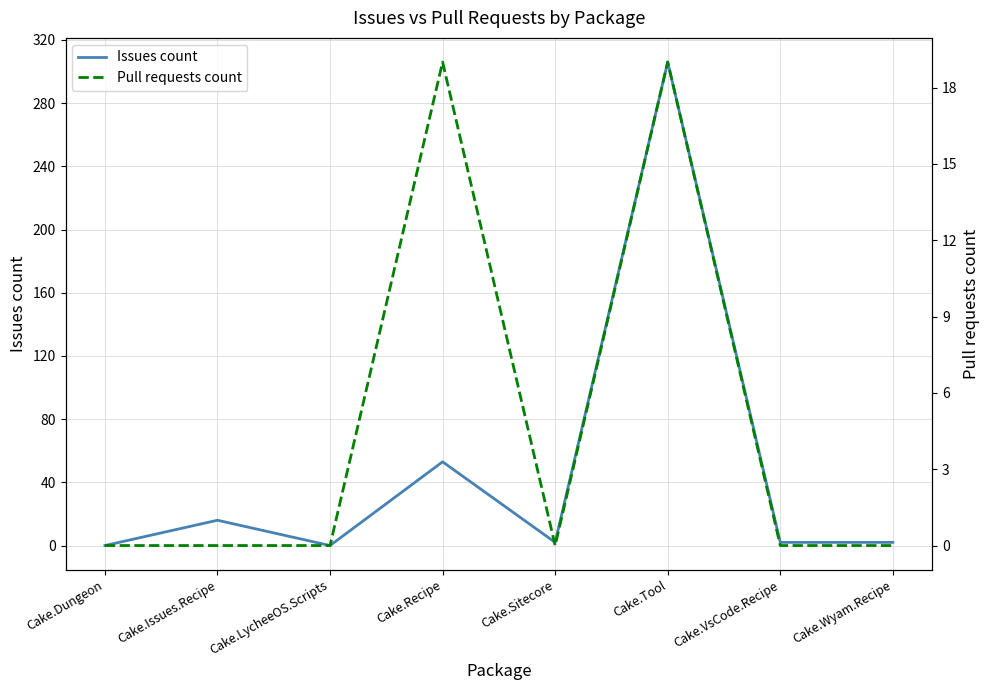

How many categories are shown in the chart?

8